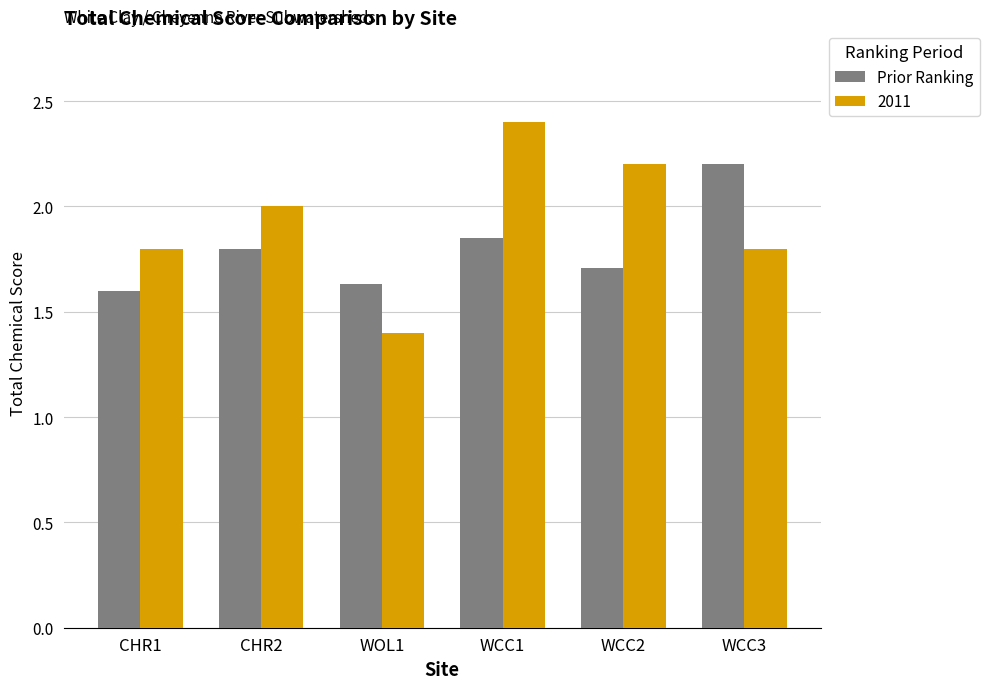

At which category is the sum across all series the highest?

WCC1